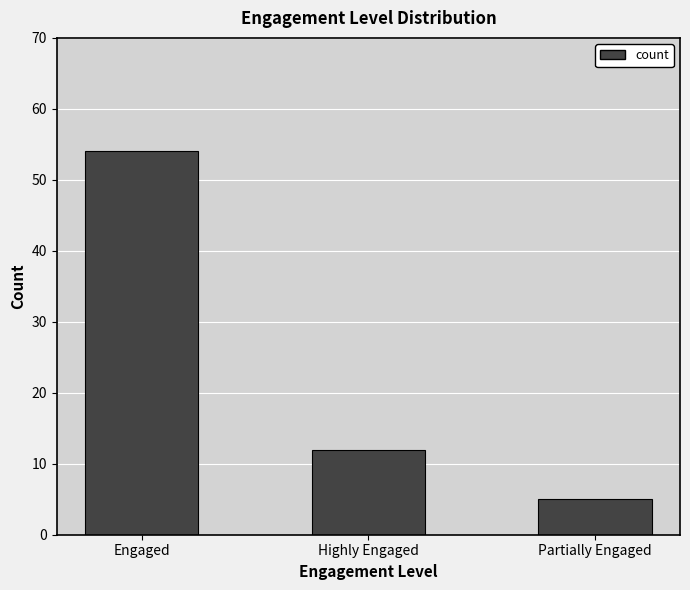

How many bars are there in total?

3